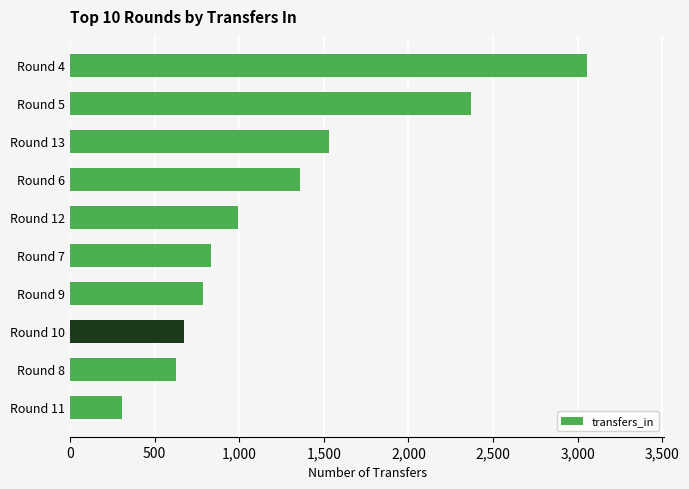

How many bars are there in total?

10